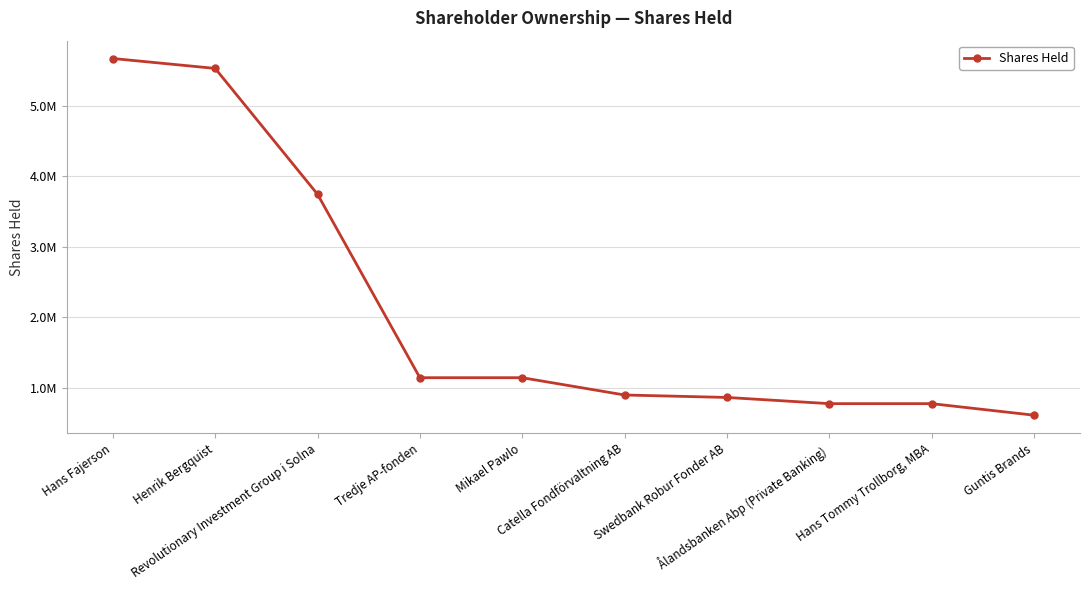

What is the label of the 3rd point from the right?

Ålandsbanken Abp (Private Banking)